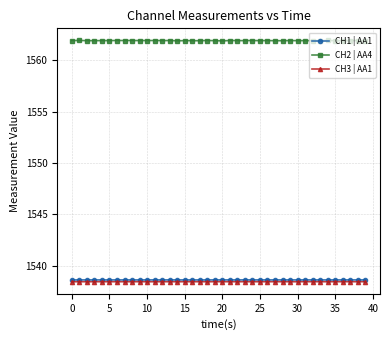

True or false: CH2 | AA4 and CH1 | AA1 intersect in this chart.

False